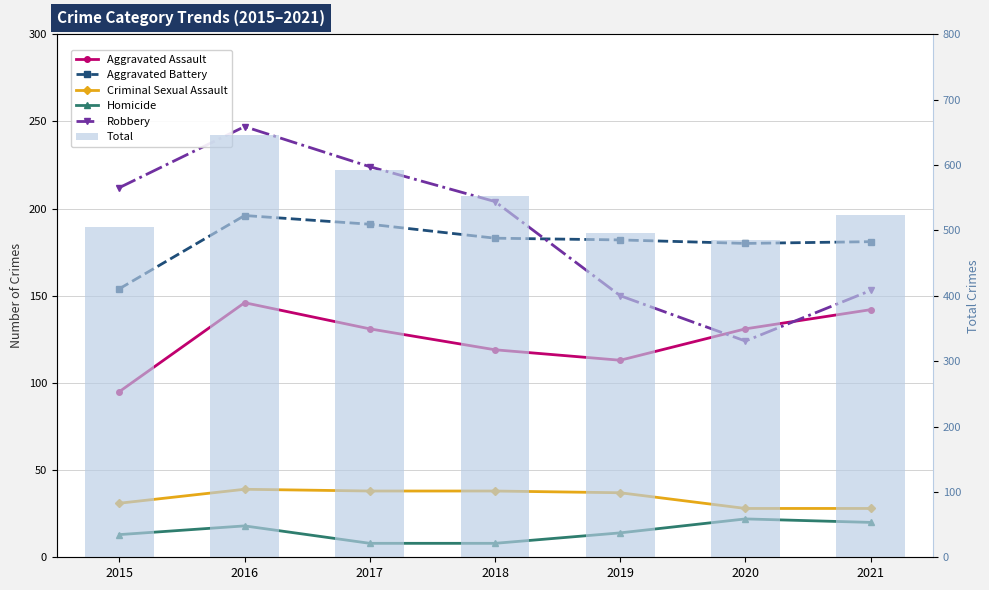

Reading right to left, extract all data points from this chart.

Aggravated Assault: 142	131	113	119	131	146	95
Aggravated Battery: 181	180	182	183	191	196	154
Criminal Sexual Assault: 28	28	37	38	38	39	31
Homicide: 20	22	14	8	8	18	13
Robbery: 153	124	150	204	224	247	212
Total: 524	485	496	552	592	646	505